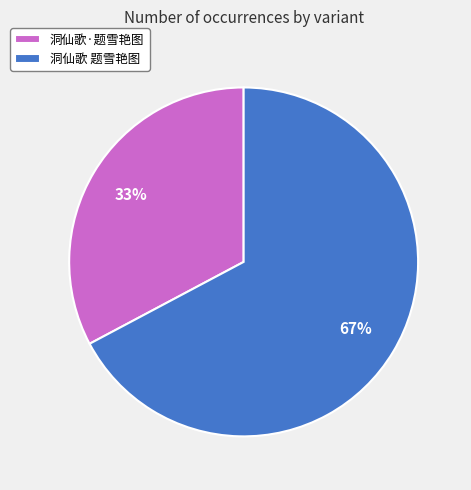

Does any single category account for the majority?

Yes